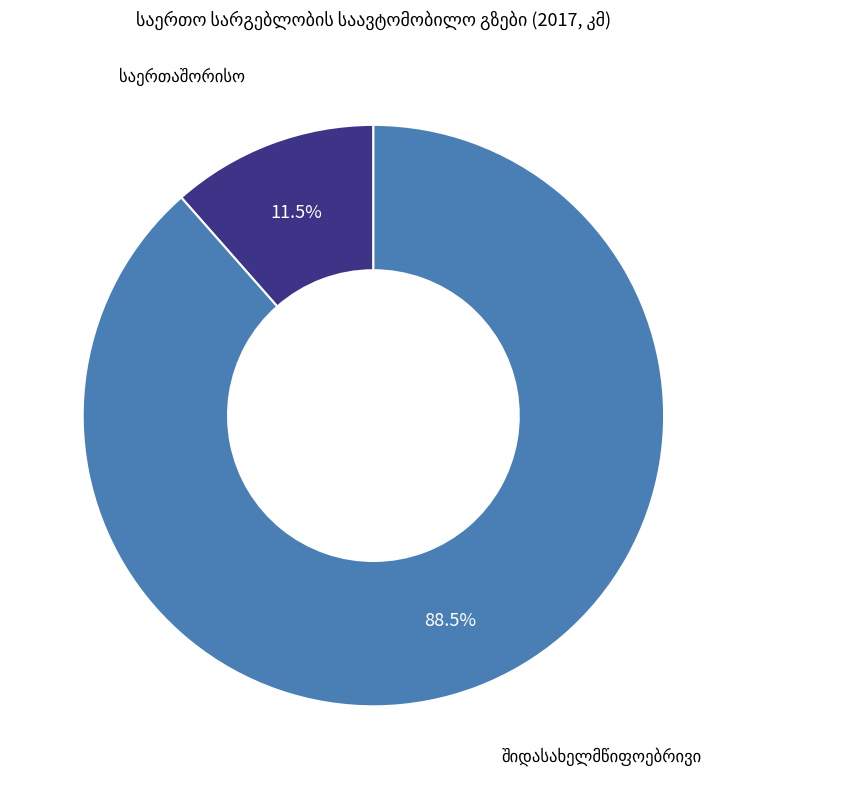

Is there a majority slice in this chart?

Yes